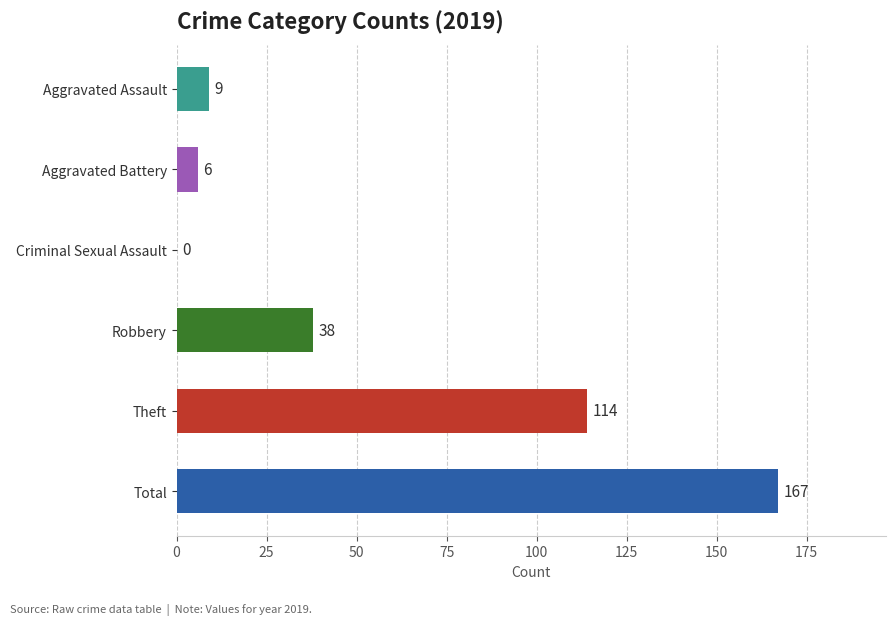

What is the approximate value at Total?

167